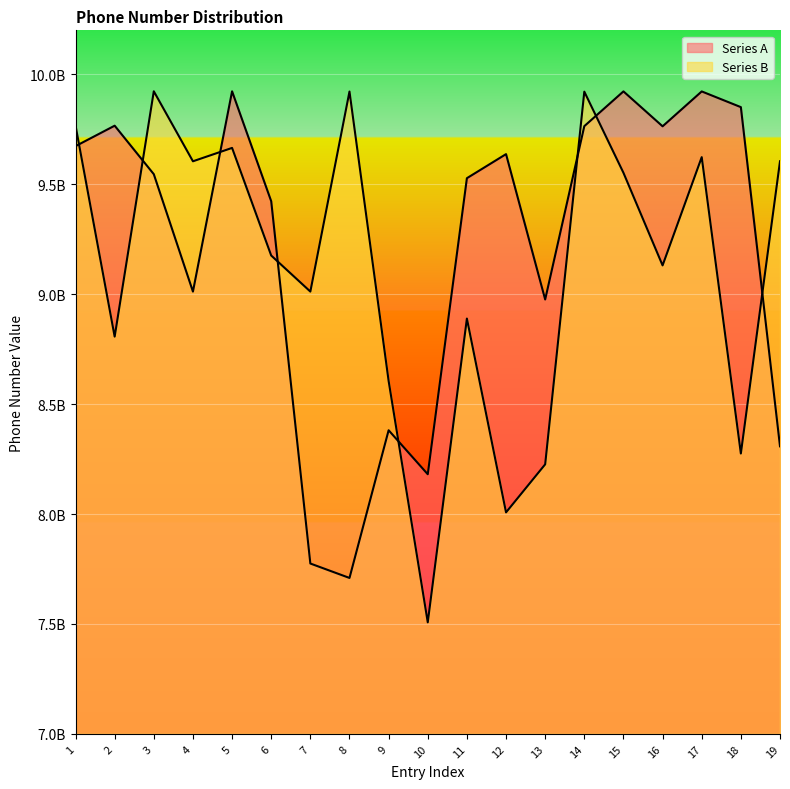

Rank the series at 17 from highest to lowest value.

Series A, Series B